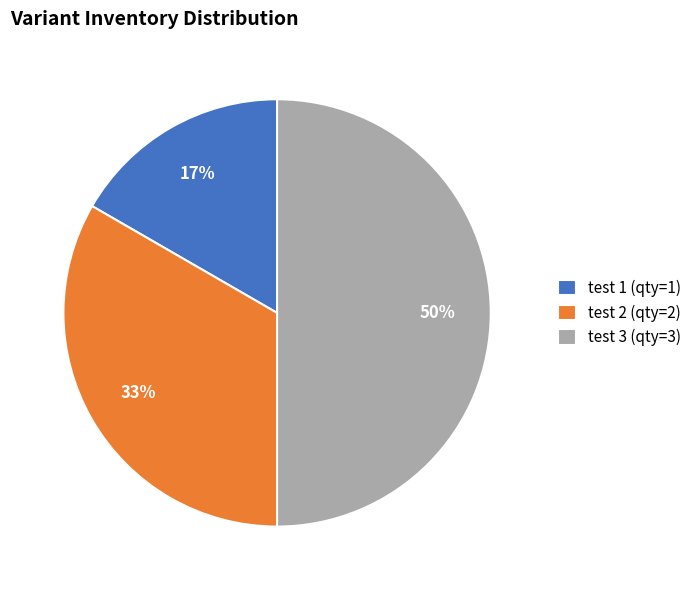

True or false: test 3 (qty=3) accounts for 50% of the total.

True